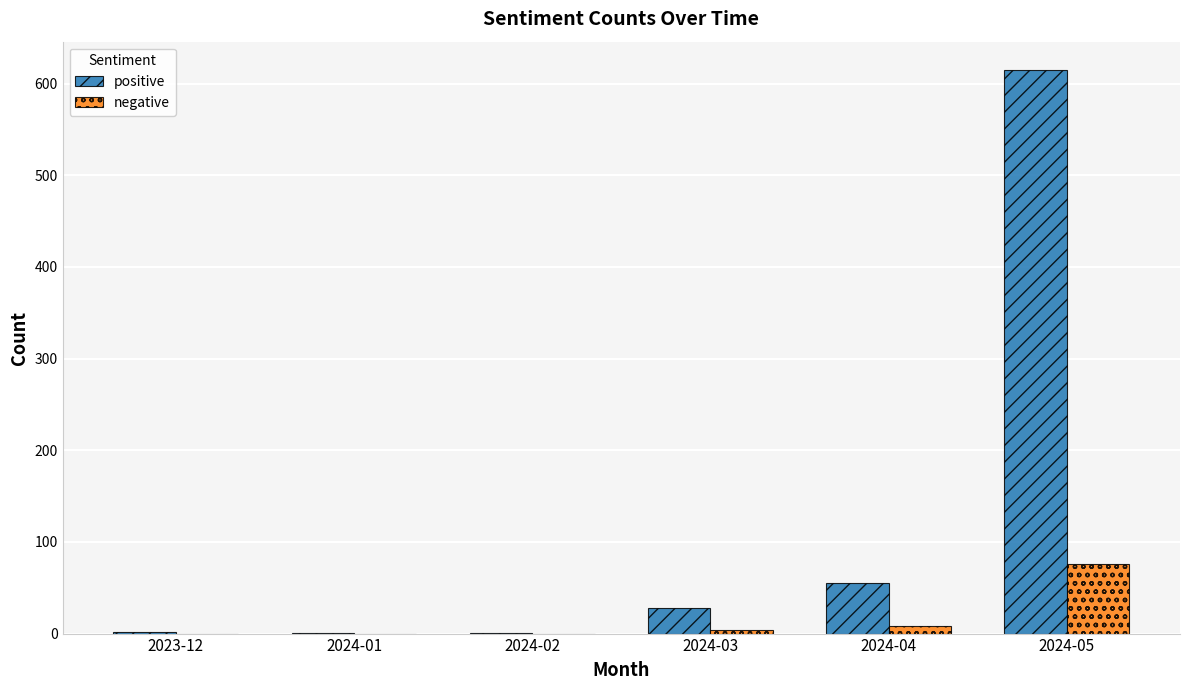

At which label is positive closest to 308?

2024-04